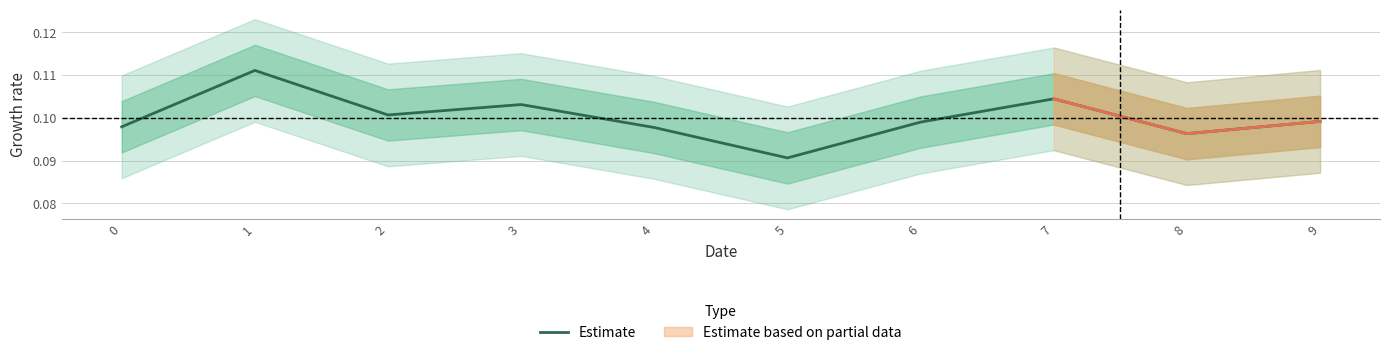

How many points are higher than both their immediate neighbors (excluding endpoints)?

3